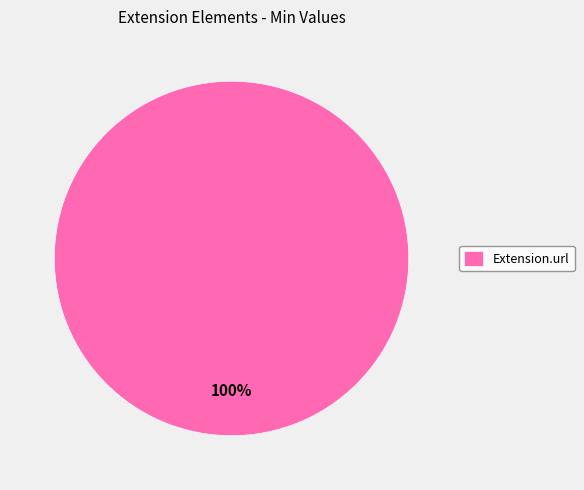

Rank the categories by value from lowest to highest.

Extension.url